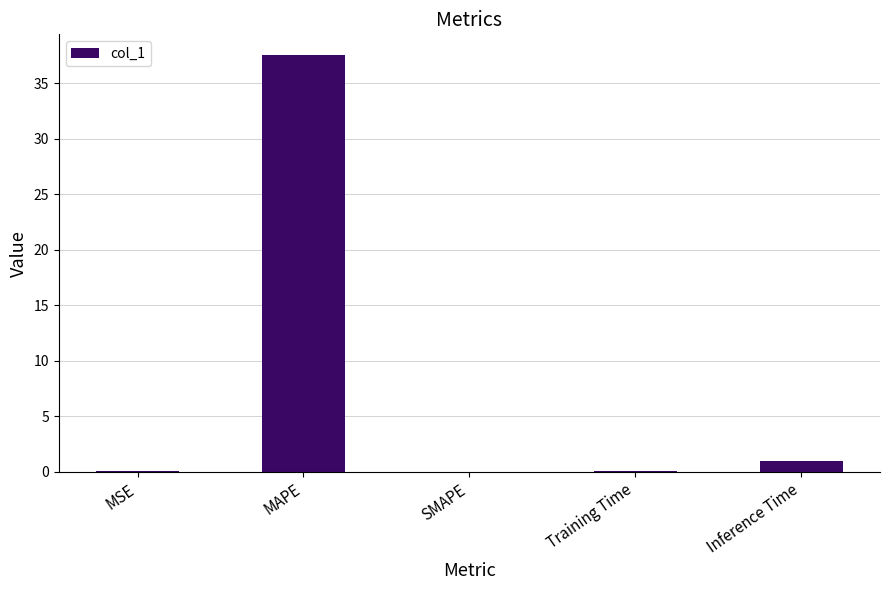

What is the difference between the values at MAPE and SMAPE?

37.5